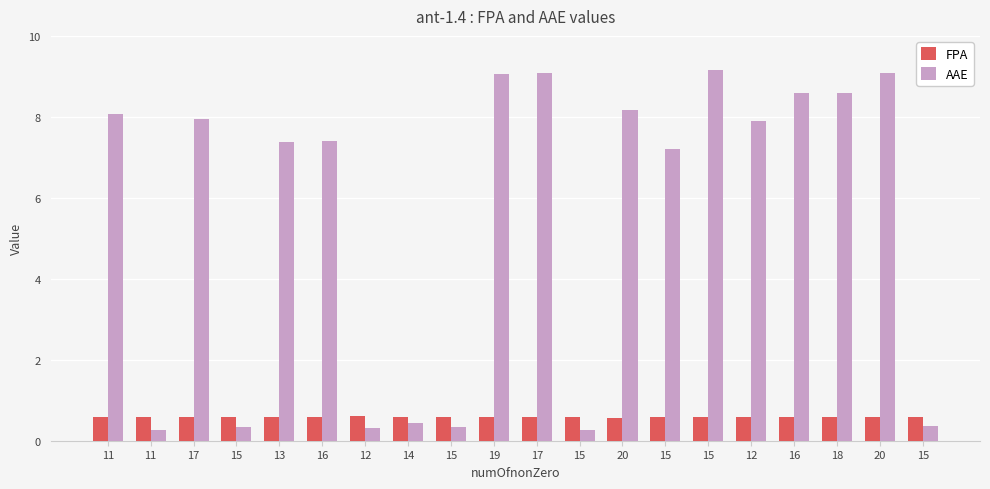

The value of FPA at 15 is 0.6. True or false?

True